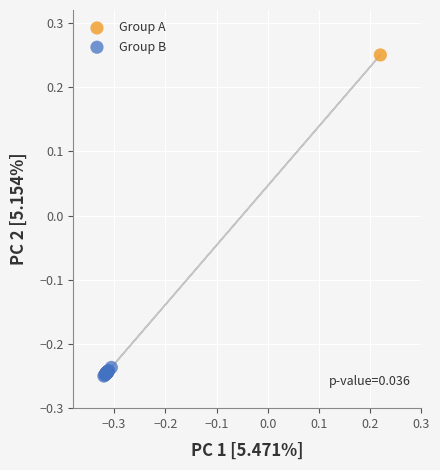

Which series has the widest spread of Y values?

Group A